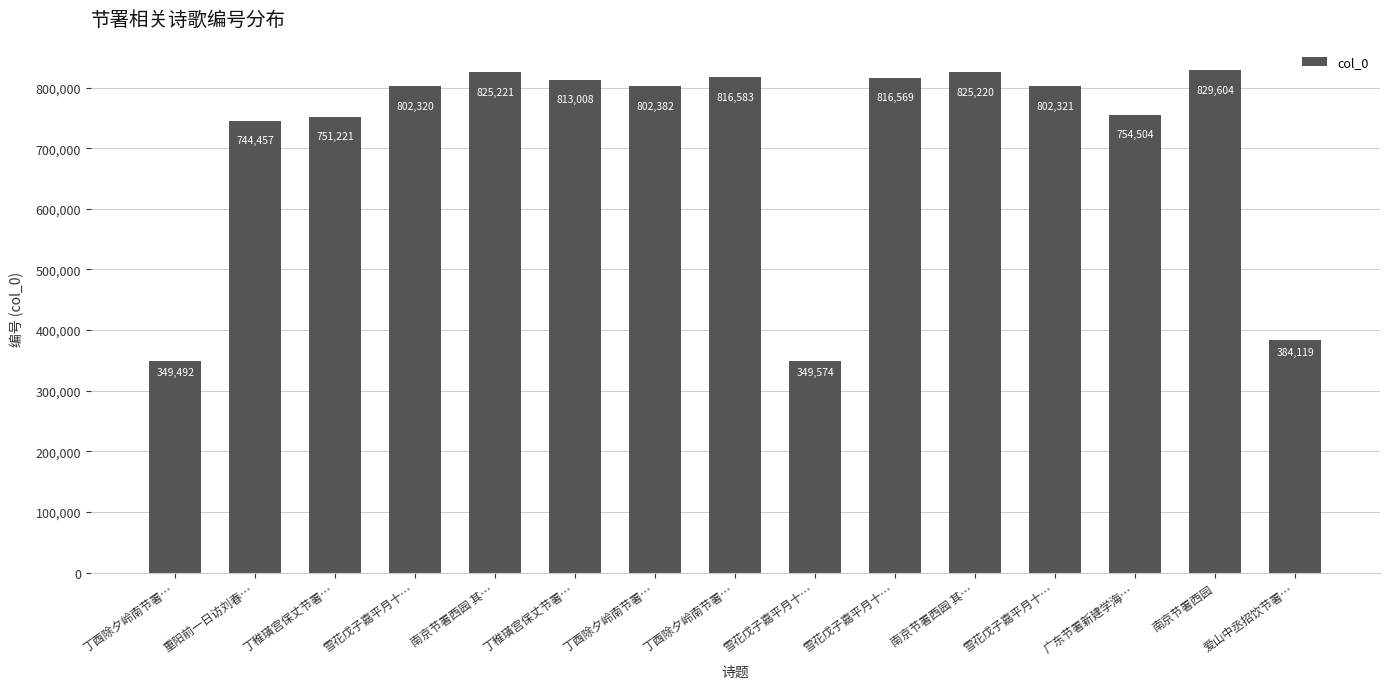

Is it true that the value at 雪花戊子嘉平月十… is 816569?

True